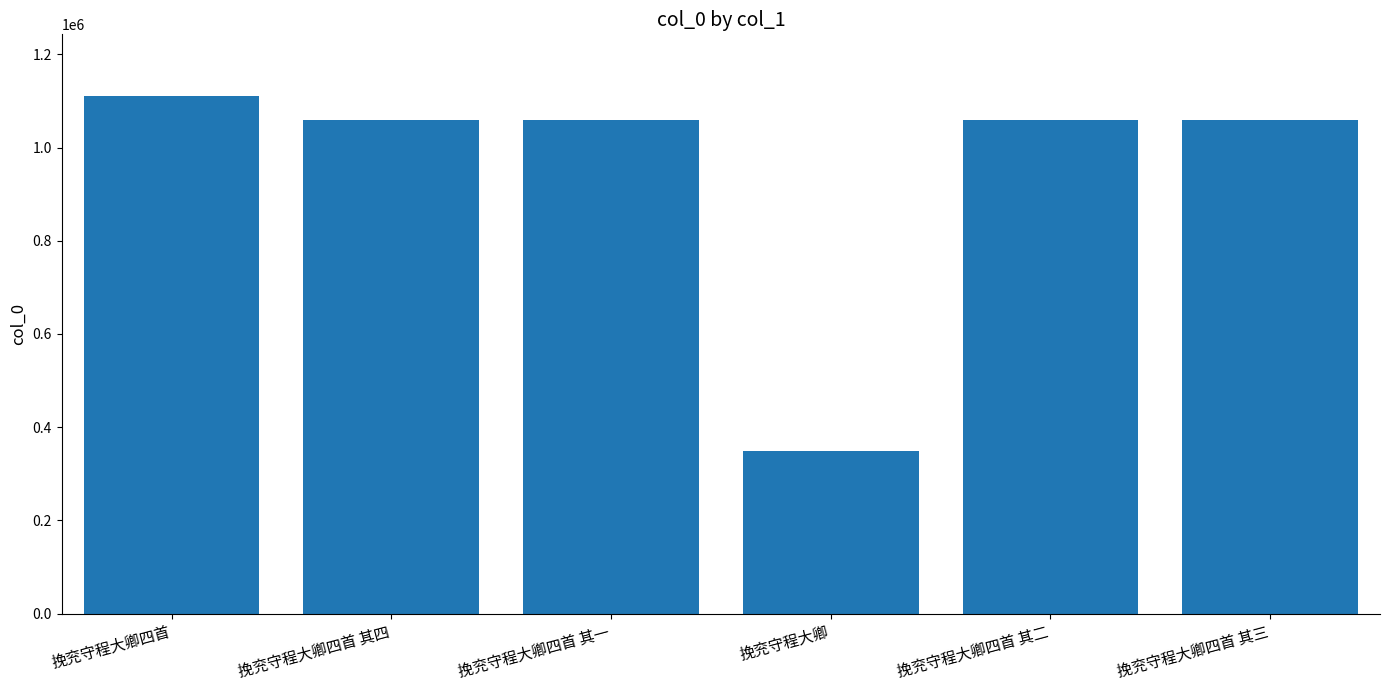

What position from the left is 挽兖守程大卿四首 其三?

6